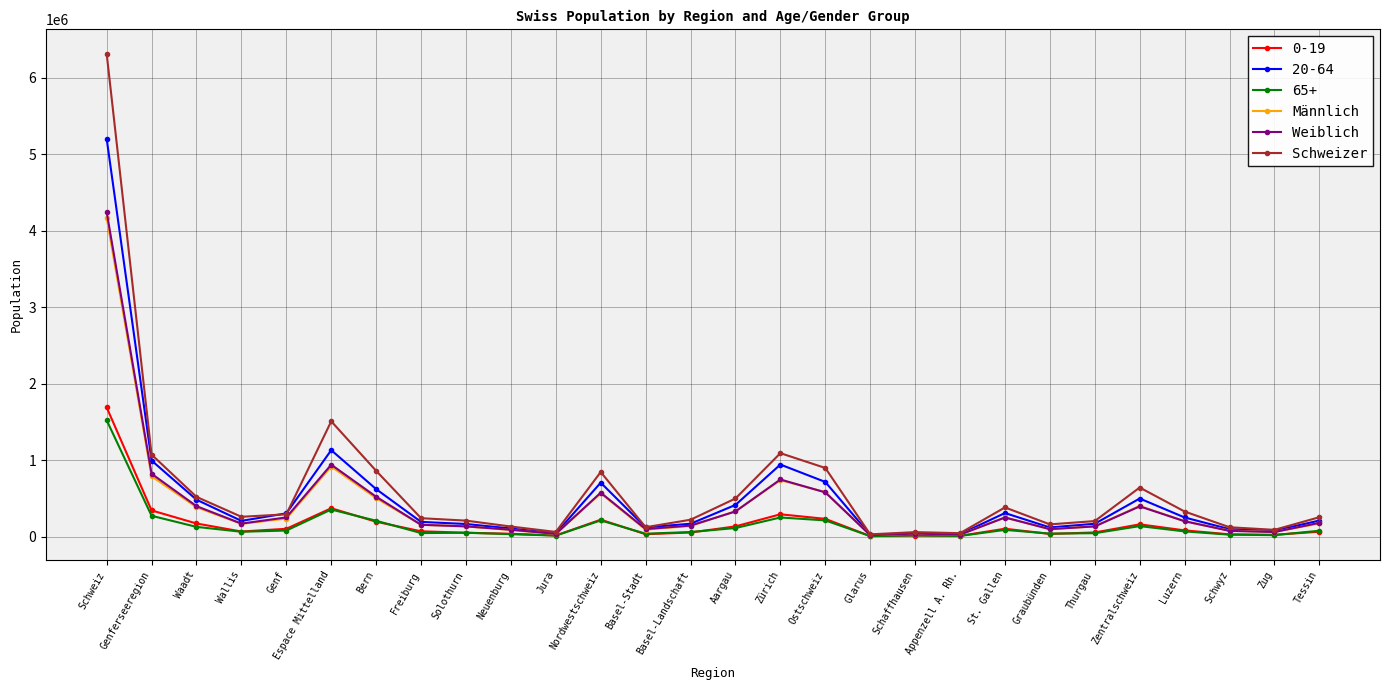

At which category does Weiblich reach its first local peak?

Espace Mittelland